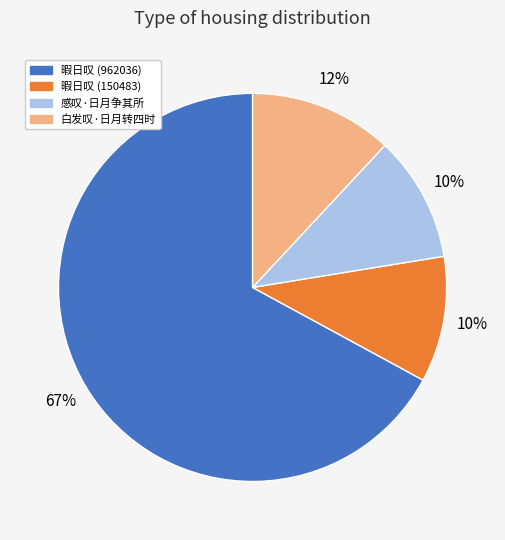

Count the number of slices in the pie.

4